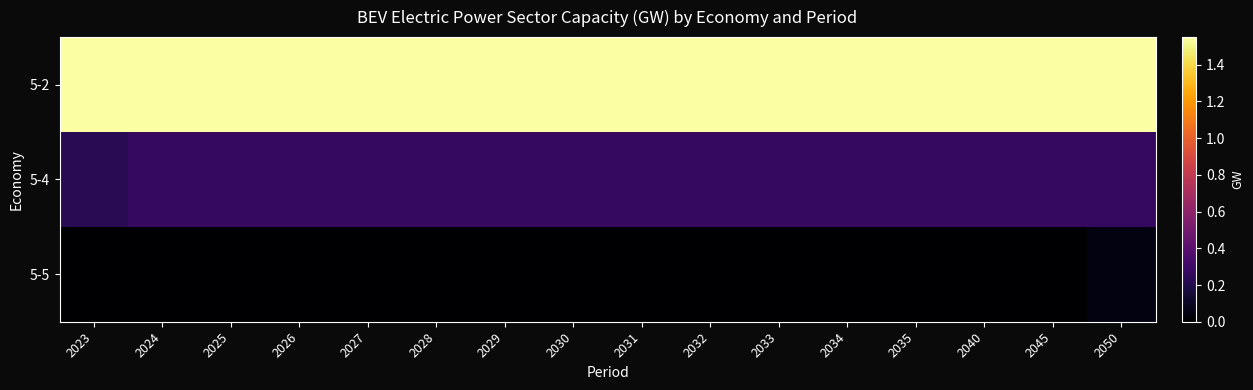

Which series changed the most between 2026 and 2031?

5-2